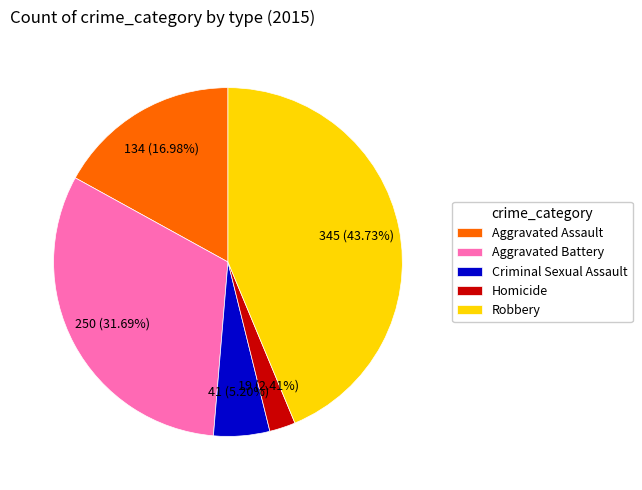

How much of the chart is everything except Aggravated Battery?

68.3%